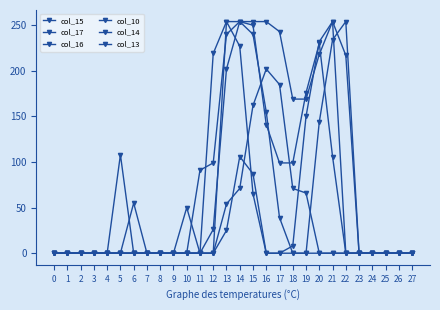

What is the maximum value shown in the chart?

254